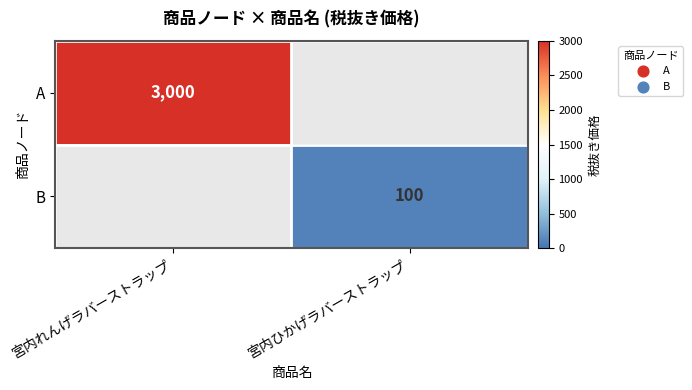

At which category does the chart reach its peak across all series?

宮内れんげラバーストラップ